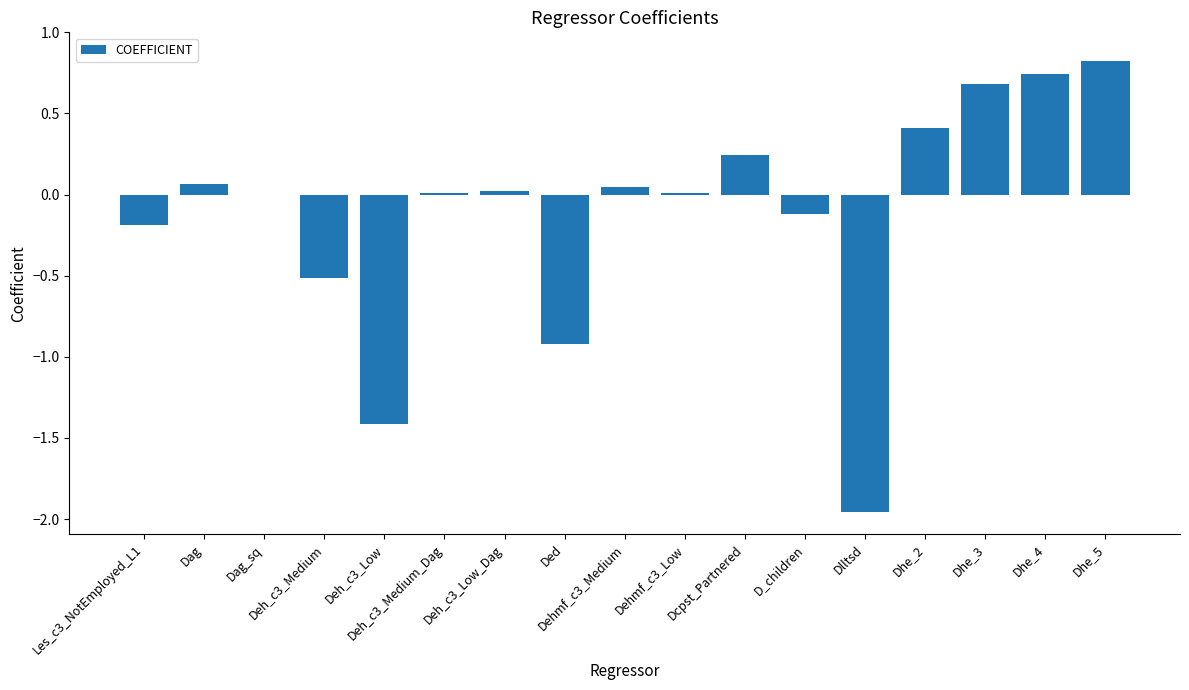

Count the number of data series in this chart.

1